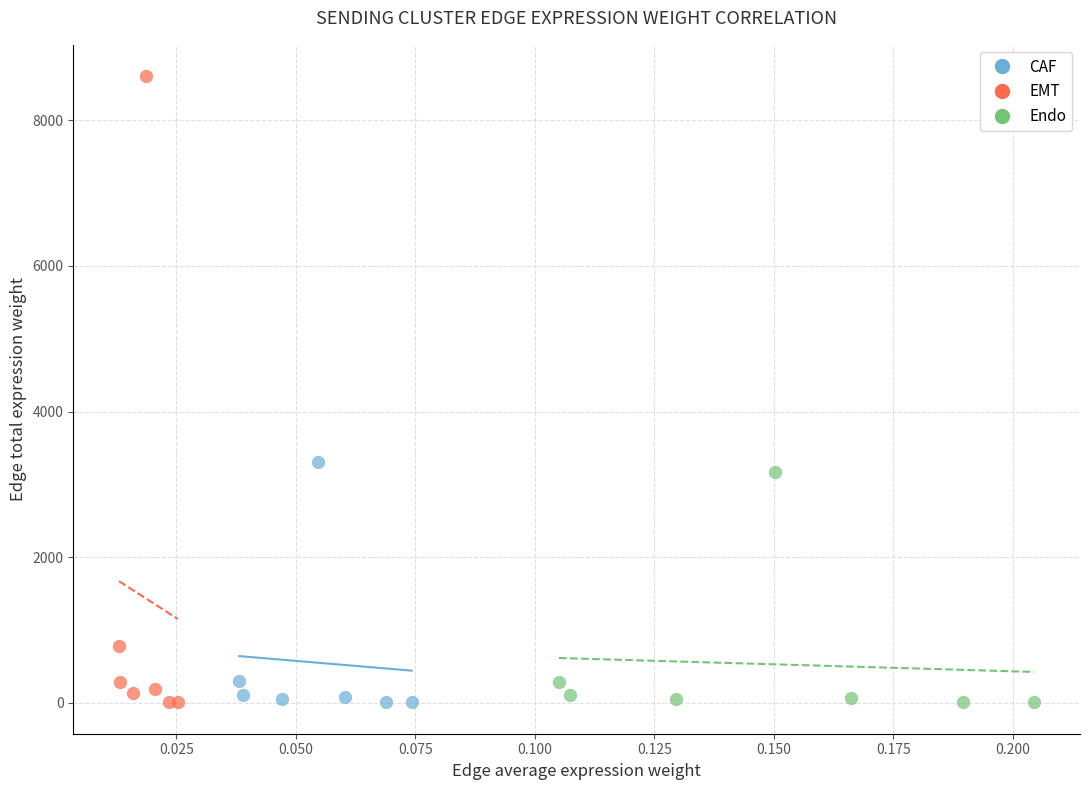

Which series has the largest Y range (max minus min)?

EMT